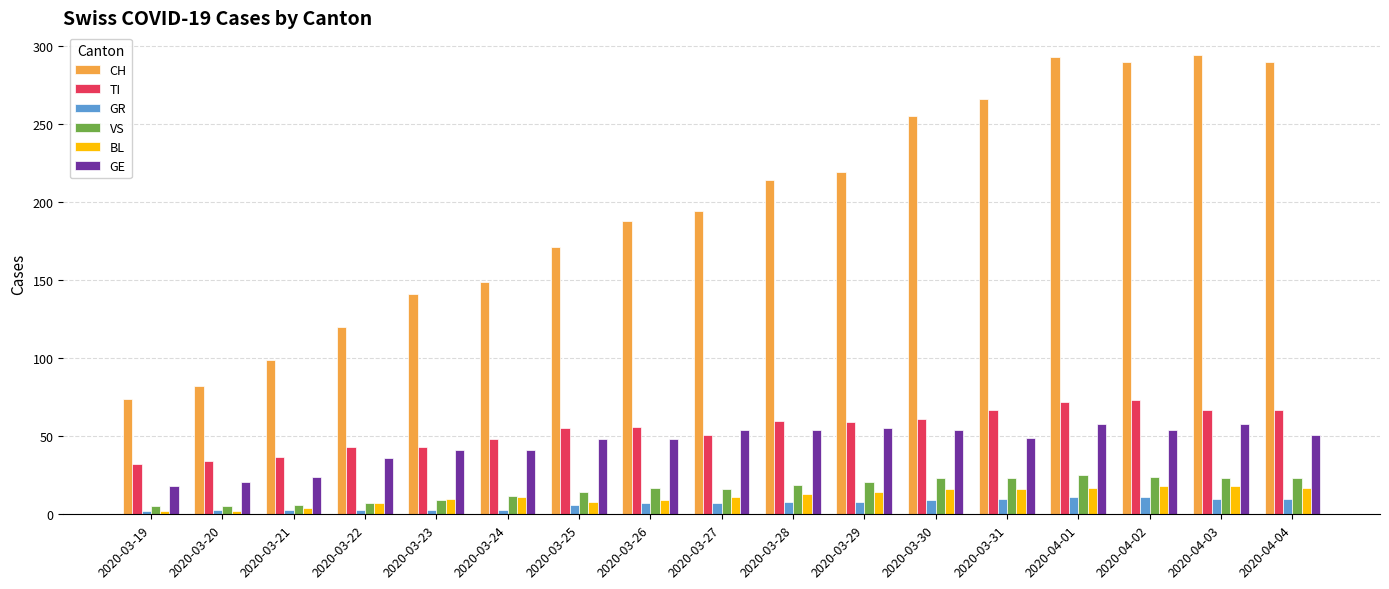

What is the difference between the maximum and minimum values in the CH series?

220